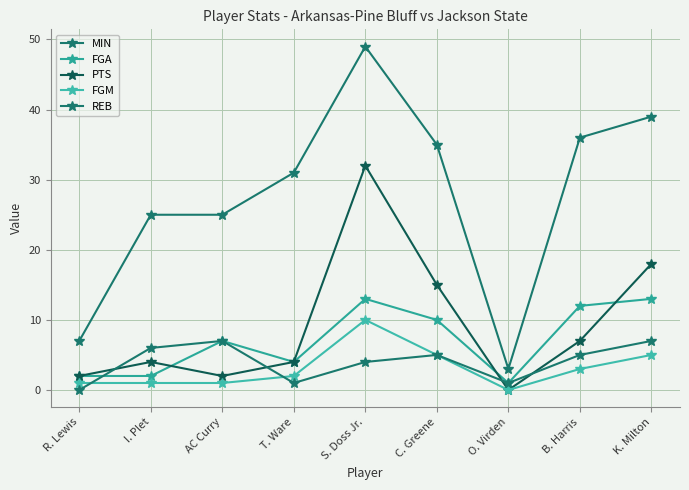

True or false: FGA and FGM intersect in this chart.

False